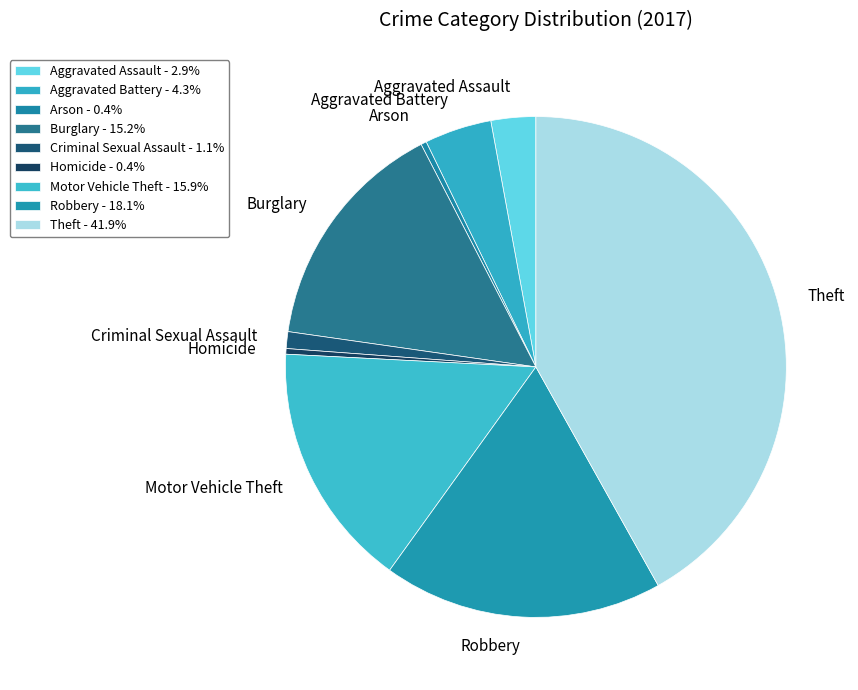

Is there a majority slice in this chart?

No